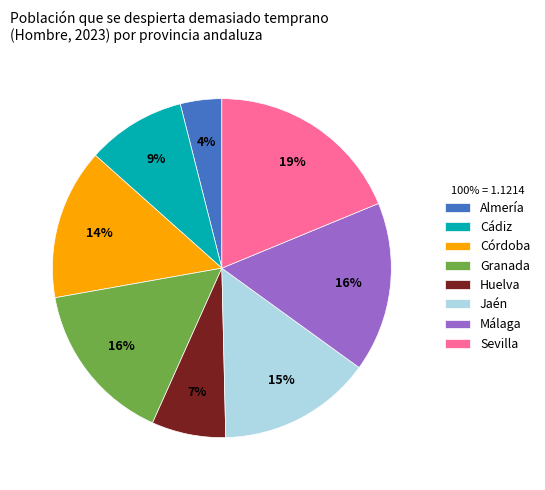

Combined, do Cádiz and Sevilla account for over 50%?

No